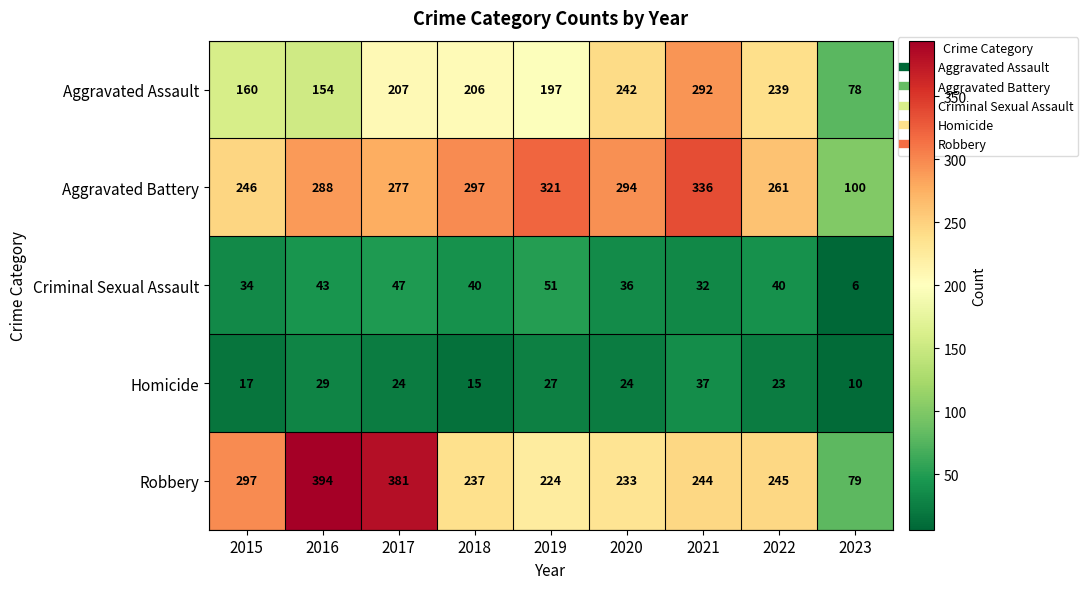

At which label does Aggravated Battery reach its peak?

2021